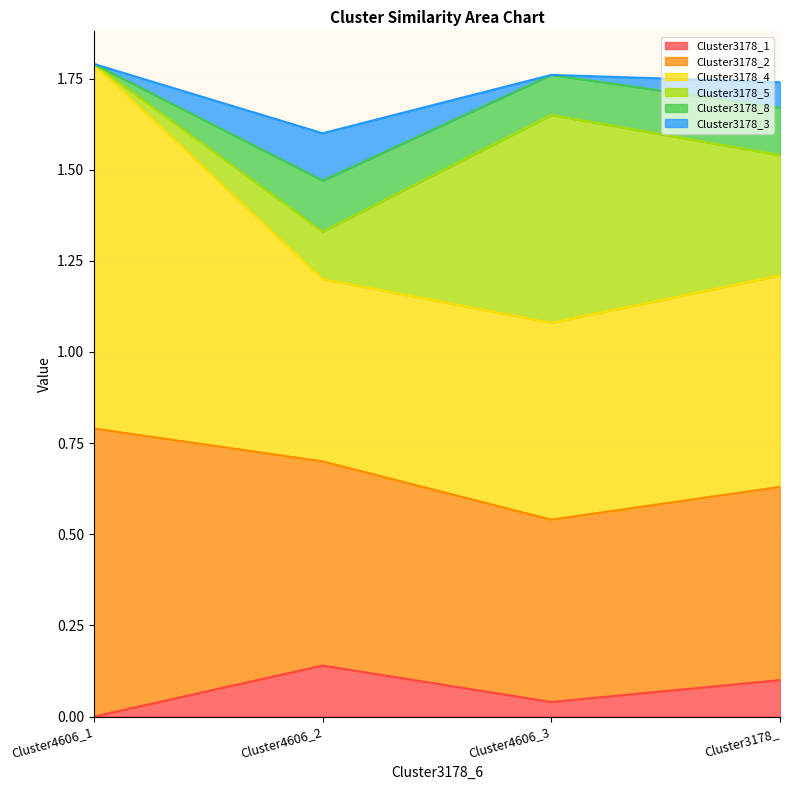

Does the chart display data point markers on the line(s)?

No